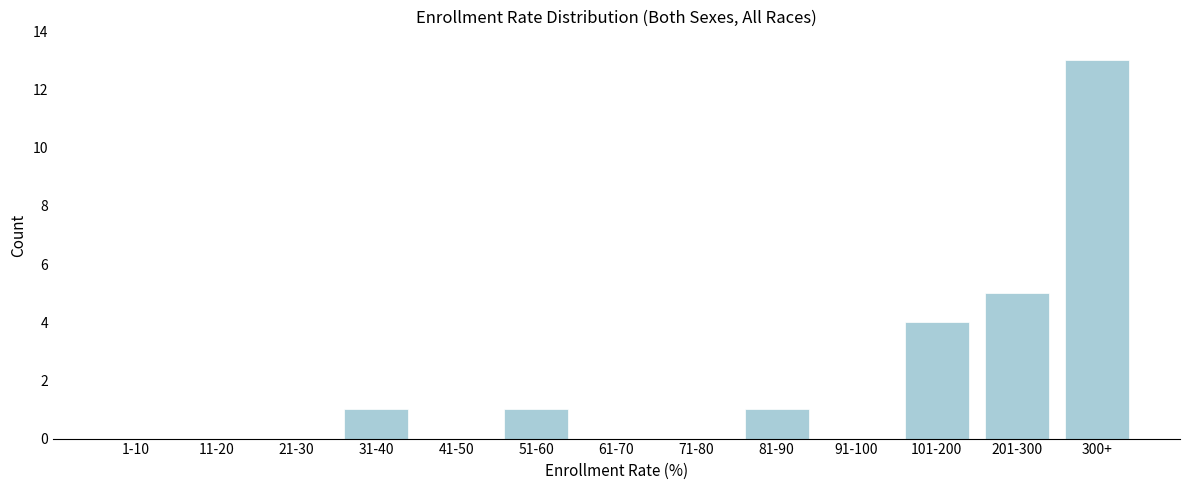

Reading left to right, extract all data points from this chart.

1-10=0	11-20=0	21-30=0	31-40=1	41-50=0	51-60=1	61-70=0	71-80=0	81-90=1	91-100=0	101-200=4	201-300=5	300+=13